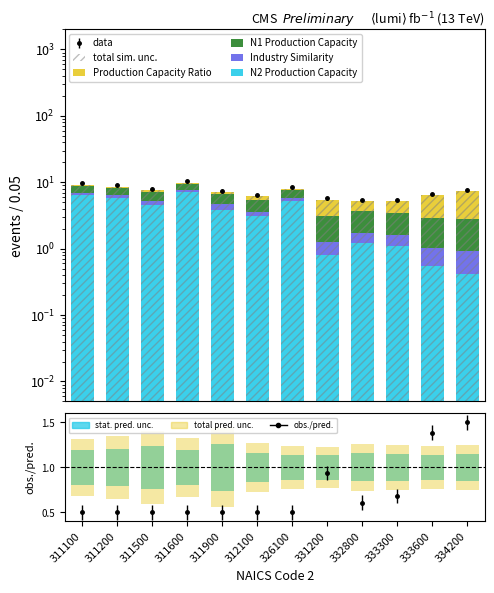

What is the average value of the Production Capacity Ratio series?

1.4